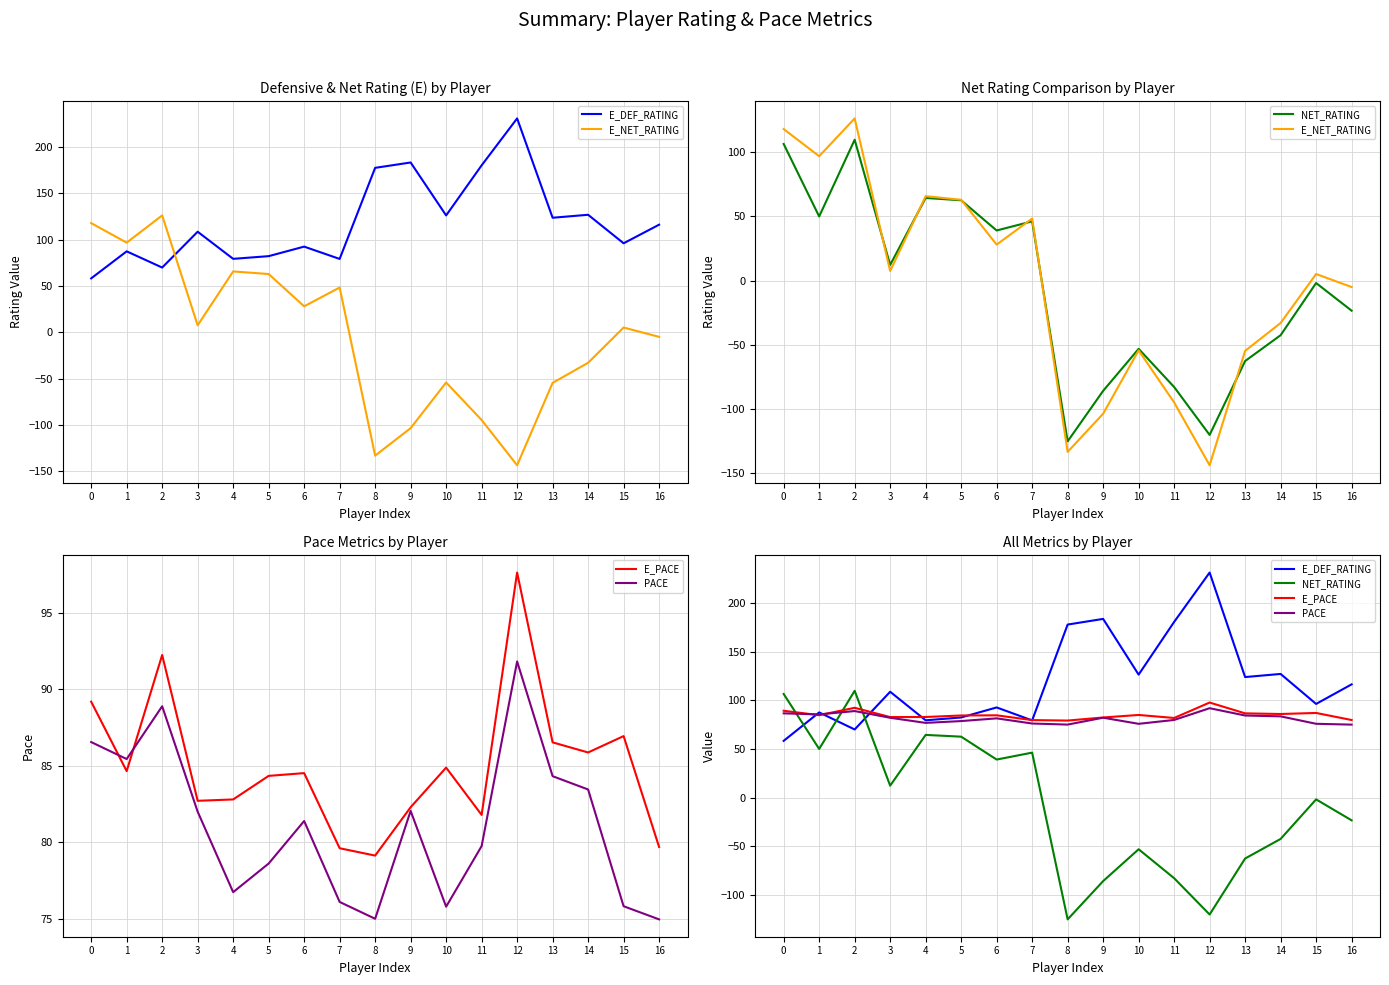

How many lines are shown in the chart?

5